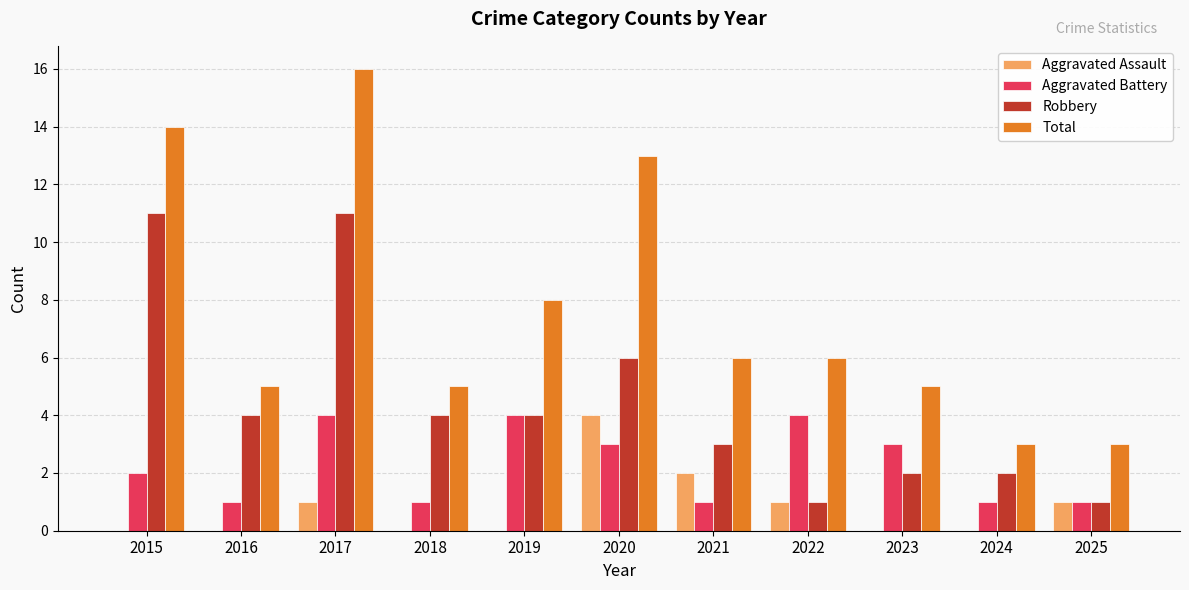

Reading left to right, extract all data points from this chart.

Aggravated Assault: 0	0	1	0	0	4	2	1	0	0	1
Aggravated Battery: 2	1	4	1	4	3	1	4	3	1	1
Robbery: 11	4	11	4	4	6	3	1	2	2	1
Total: 14	5	16	5	8	13	6	6	5	3	3